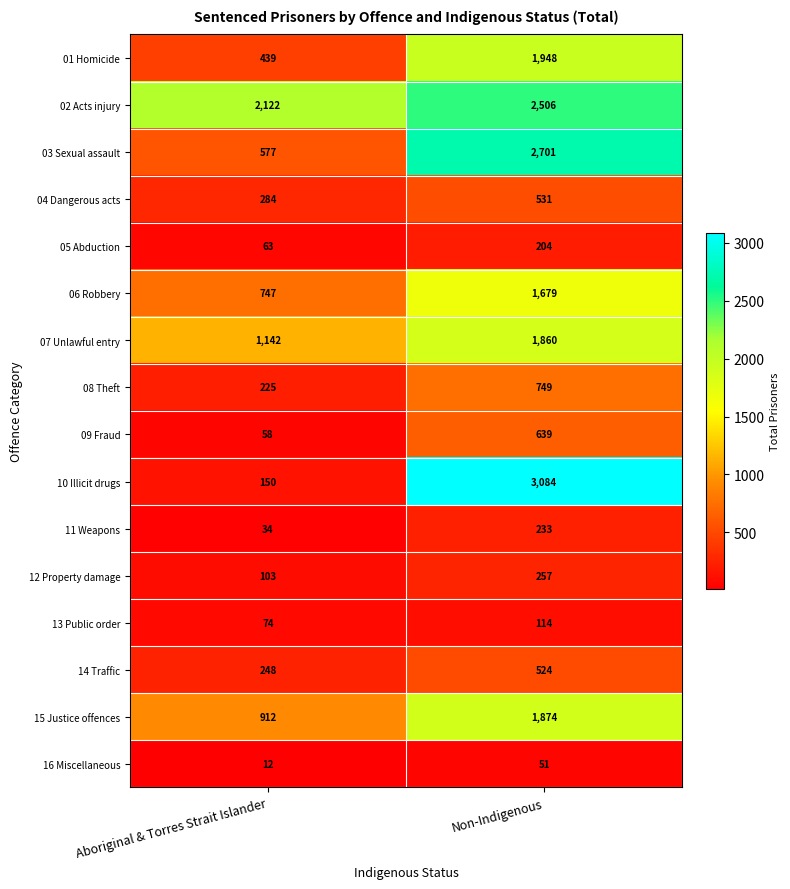

Is it true that 04 Dangerous acts equals 284 at Aboriginal & Torres Strait Islander?

True